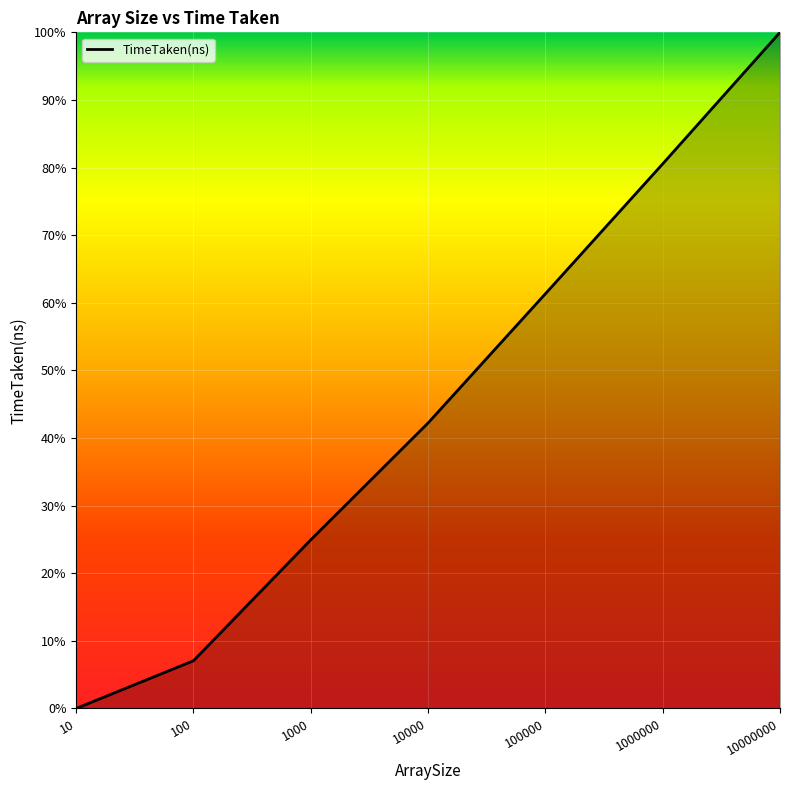

Reading left to right, extract all data points from this chart.

0.0	0.1	0.2	0.4	0.6	0.8	1.0